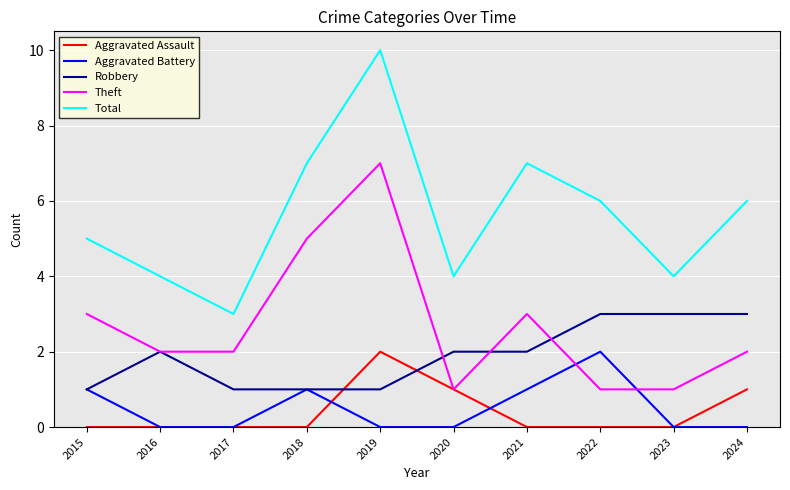

Is the value of Aggravated Battery at 2016 greater than the value of Total at 2021?

No